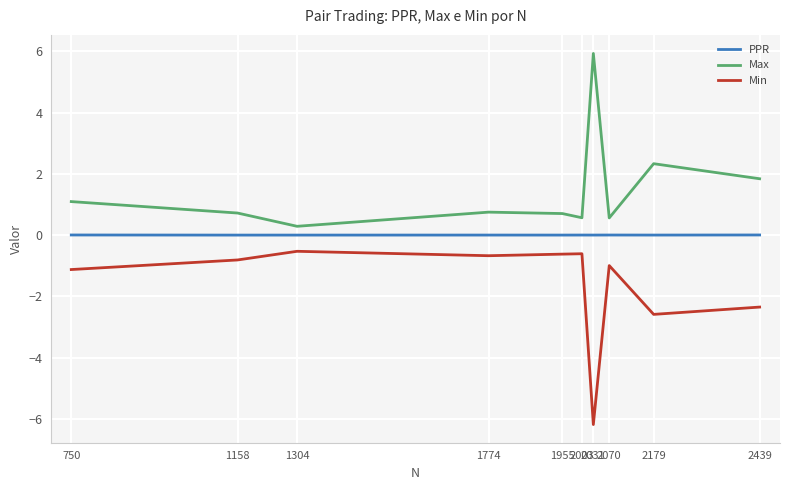

Is the value of Max at 2031 greater than the value of PPR at 1158?

Yes